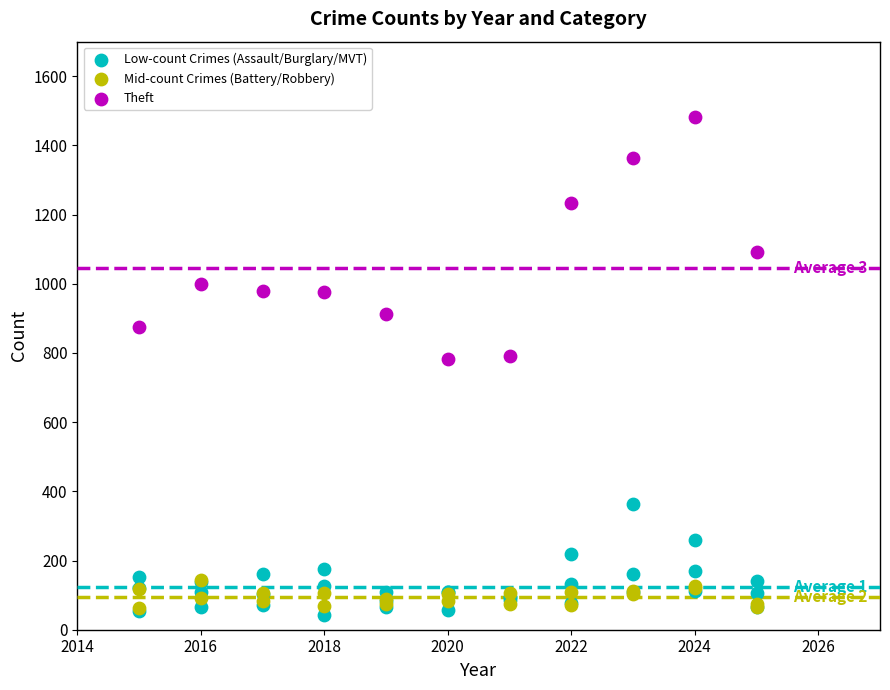

Which series has the largest Y range (max minus min)?

Theft